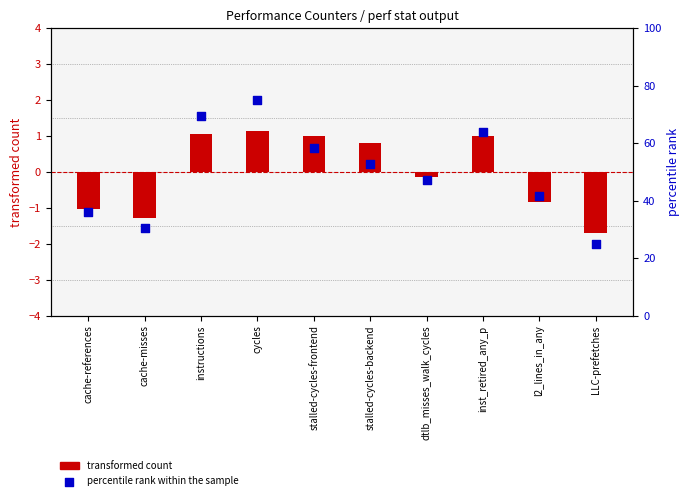

What are all the series names shown in the legend?

transformed count, percentile rank within the sample